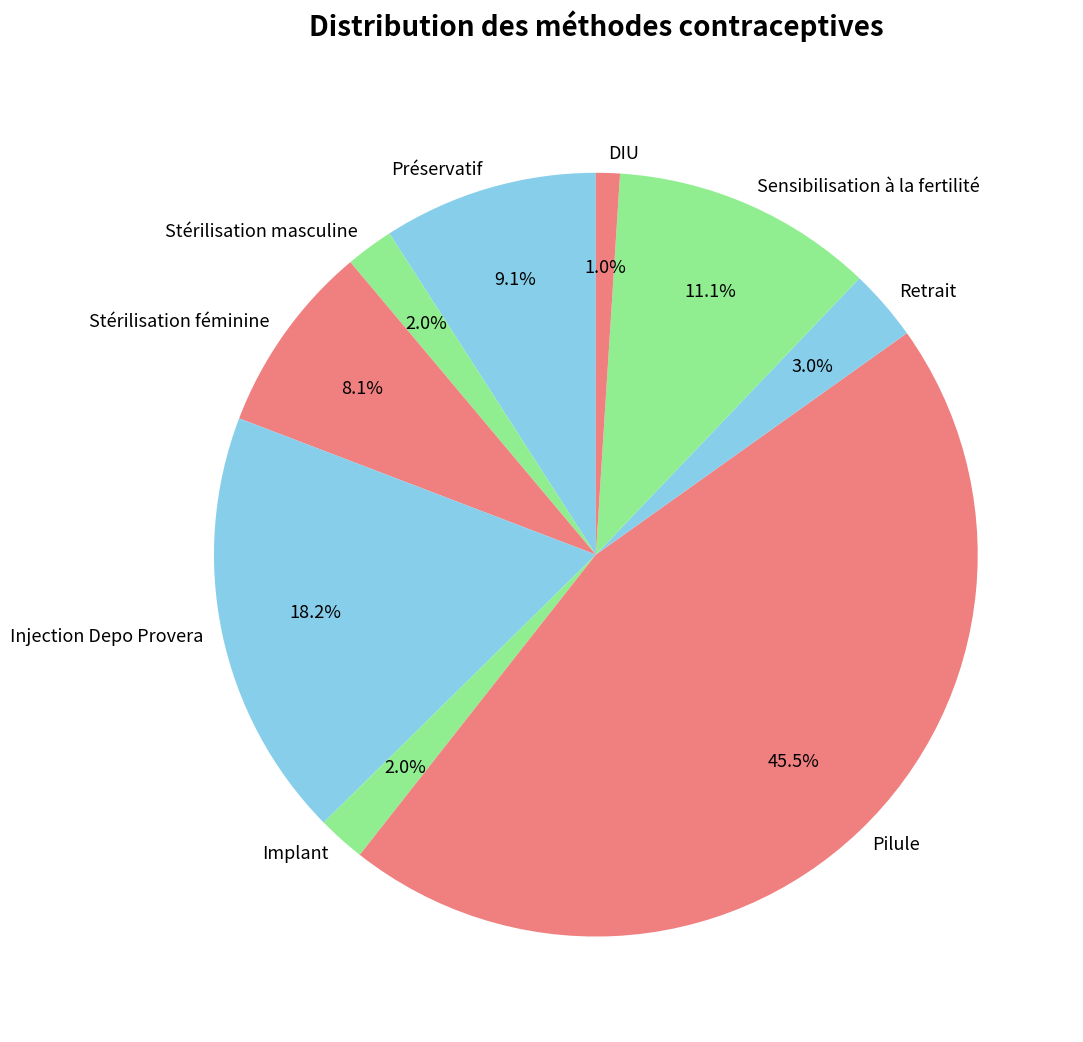

Combined, do Retrait and Injection Depo Provera account for over 50%?

No